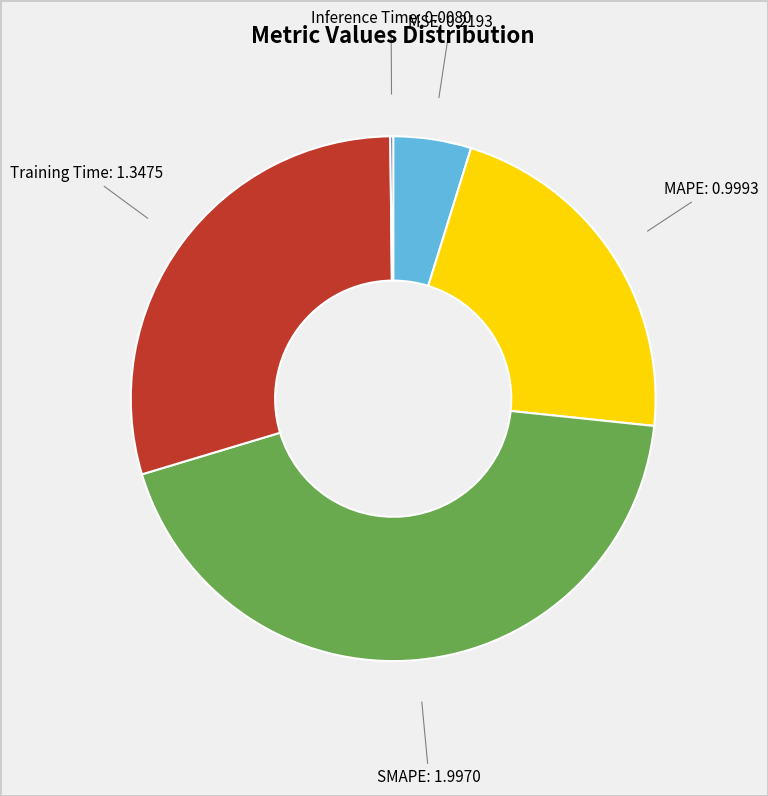

Is there a majority slice in this chart?

No